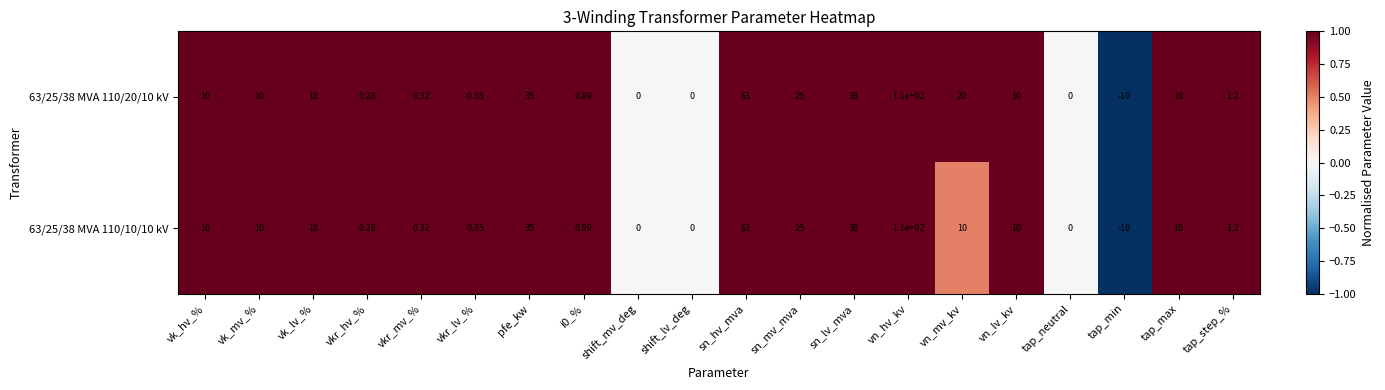

At which label is 63/25/38 MVA 110/20/10 kV closest to 50?

sn_lv_mva